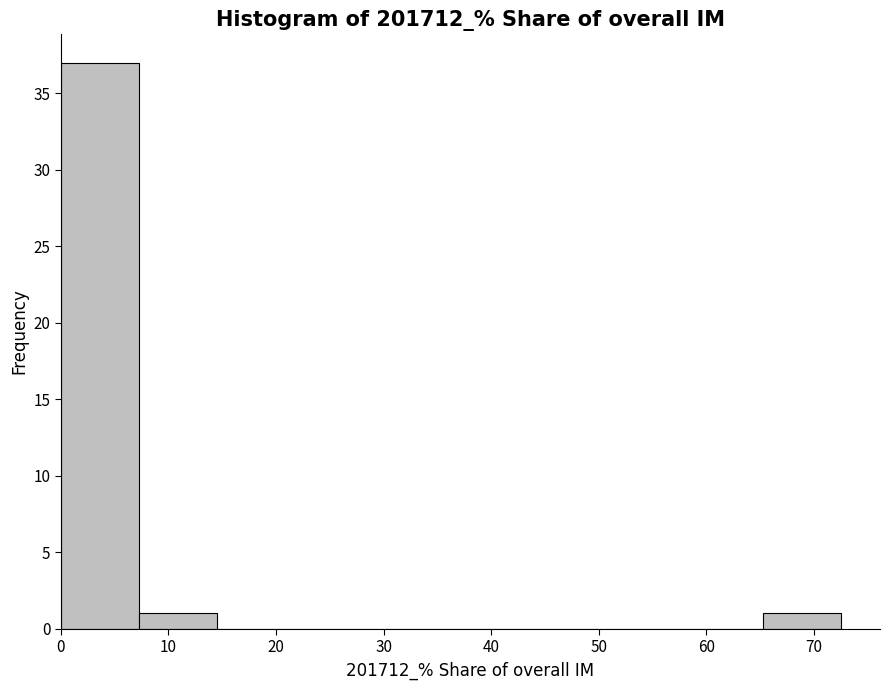

Which range on the x-axis has the tallest bar?

0 to 7